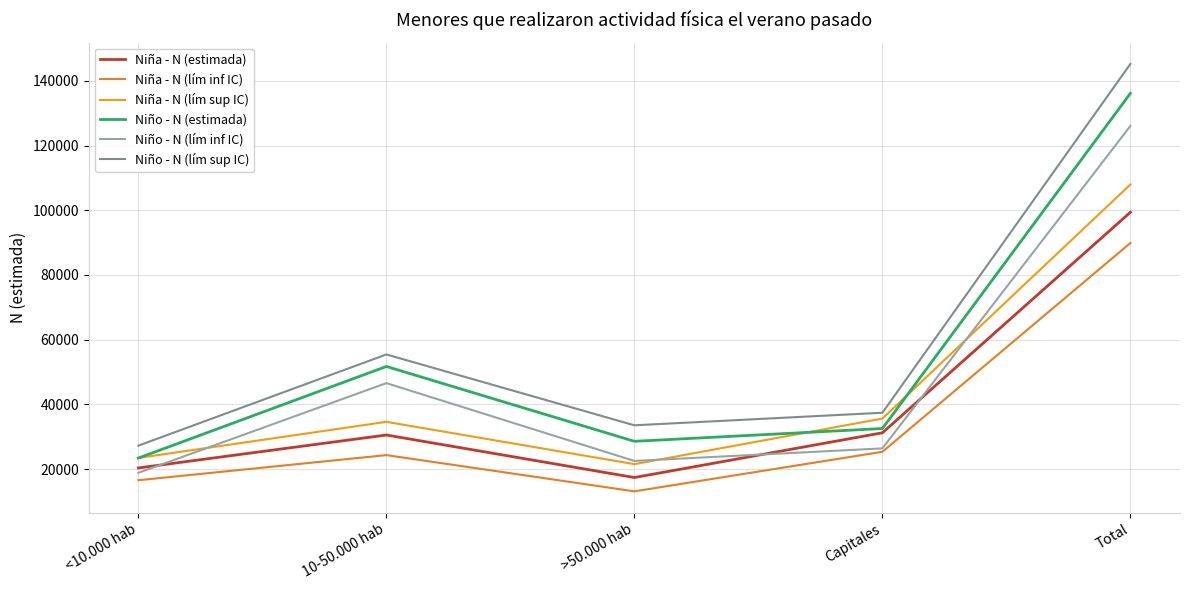

How many series are shown in this chart?

6